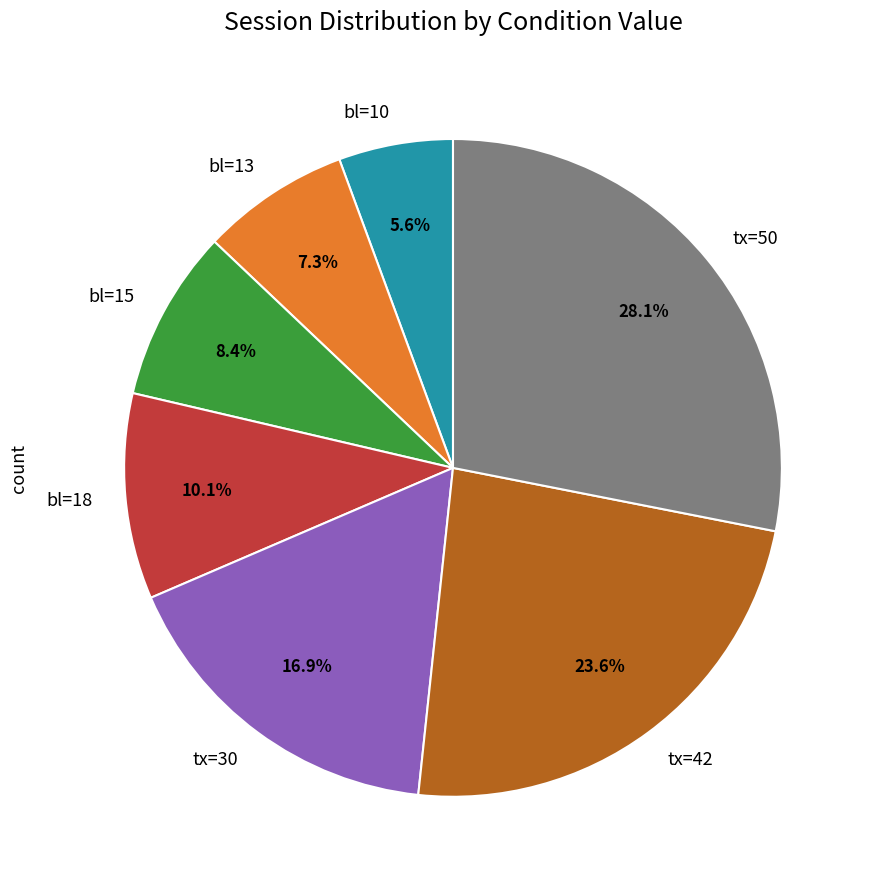

What is the ratio of the value at bl=15 to the value at tx=50?

0.3